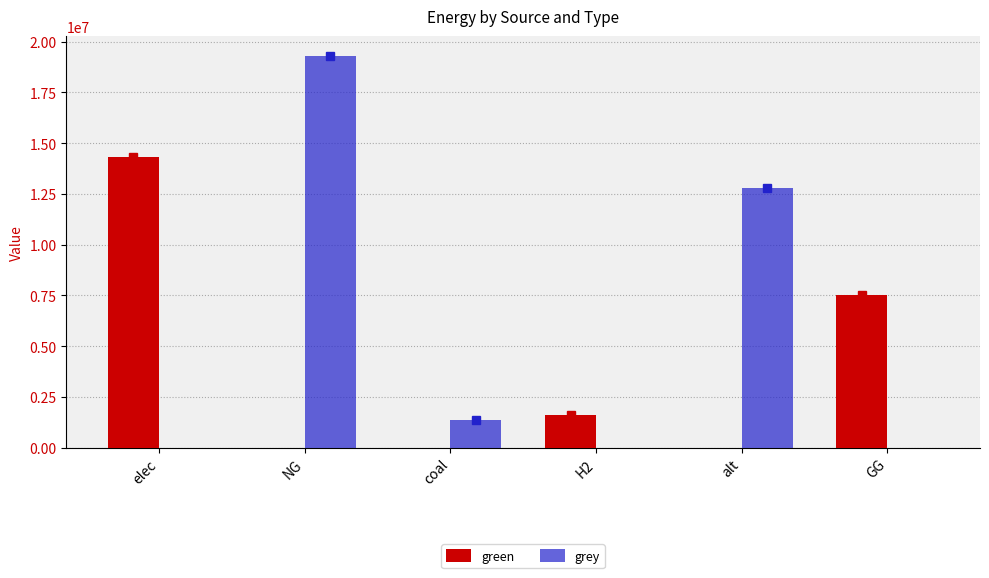

Is the value of green at GG greater than the value of grey at elec?

Yes